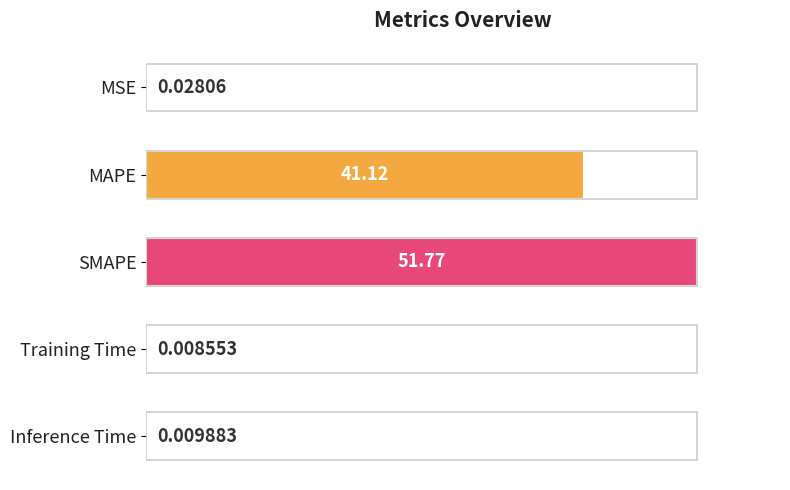

Are the bars horizontal?

Yes